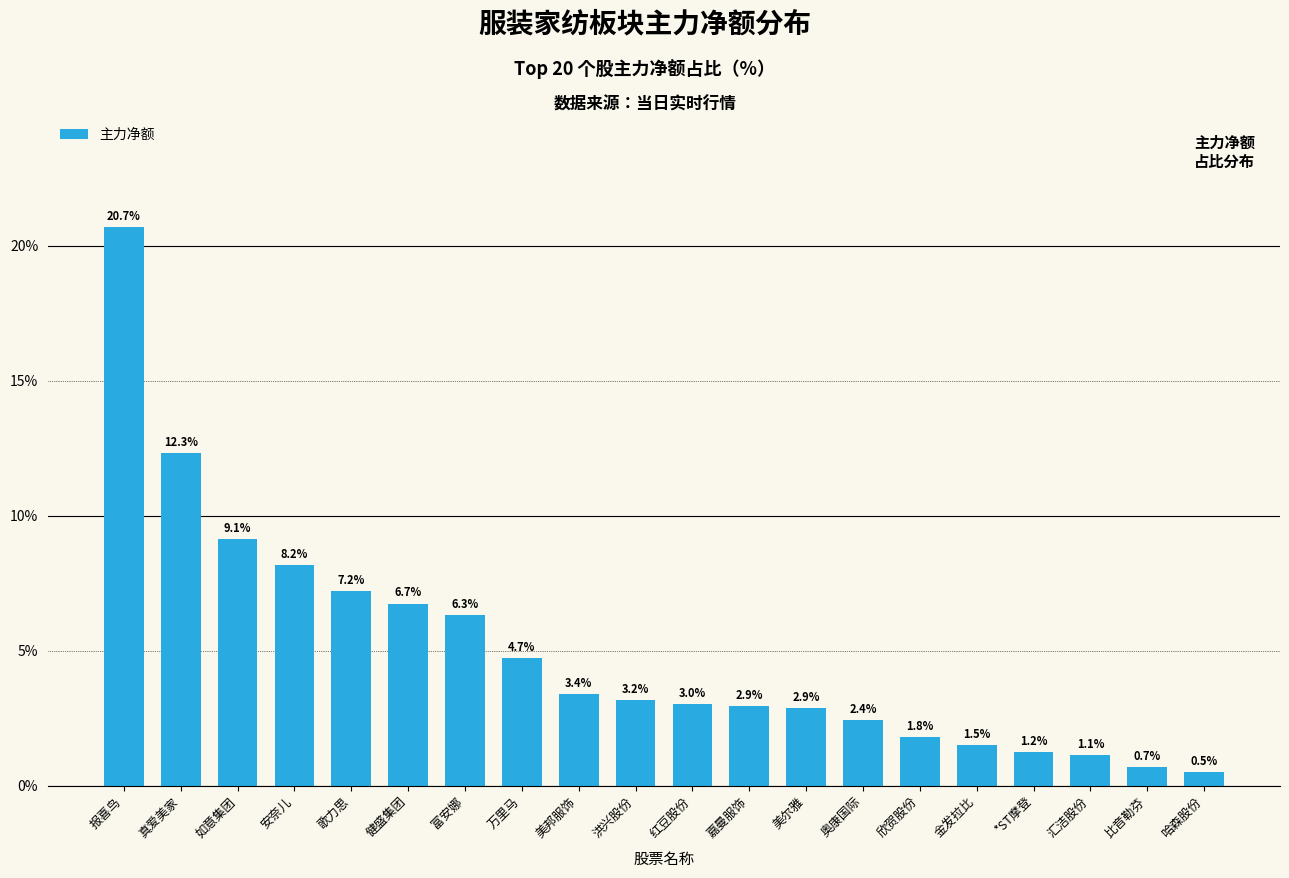

Which category has the highest value across all series?

报喜鸟